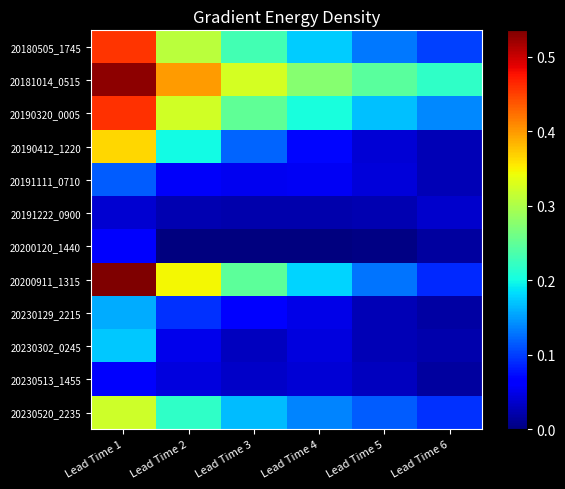

Reading left to right, what are all the values shown in this chart?

20180505_1745: Lead Time 1=0.5	Lead Time 2=0.3	Lead Time 3=0.2	Lead Time 4=0.2	Lead Time 5=0.1	Lead Time 6=0.1
20181014_0515: Lead Time 1=0.5	Lead Time 2=0.4	Lead Time 3=0.3	Lead Time 4=0.3	Lead Time 5=0.2	Lead Time 6=0.2
20190320_0005: Lead Time 1=0.5	Lead Time 2=0.3	Lead Time 3=0.3	Lead Time 4=0.2	Lead Time 5=0.2	Lead Time 6=0.1
20190412_1220: Lead Time 1=0.4	Lead Time 2=0.2	Lead Time 3=0.1	Lead Time 4=0.1	Lead Time 5=0.0	Lead Time 6=0.0
20191111_0710: Lead Time 1=0.1	Lead Time 2=0.1	Lead Time 3=0.1	Lead Time 4=0.1	Lead Time 5=0.0	Lead Time 6=0.0
20191222_0900: Lead Time 1=0.0	Lead Time 2=0.0	Lead Time 3=0.0	Lead Time 4=0.0	Lead Time 5=0.0	Lead Time 6=0.0
20200120_1440: Lead Time 1=0.1	Lead Time 2=0.0	Lead Time 3=0.0	Lead Time 4=0.0	Lead Time 5=0.0	Lead Time 6=0.0
20200911_1315: Lead Time 1=0.5	Lead Time 2=0.3	Lead Time 3=0.2	Lead Time 4=0.2	Lead Time 5=0.1	Lead Time 6=0.1
20230129_2215: Lead Time 1=0.2	Lead Time 2=0.1	Lead Time 3=0.1	Lead Time 4=0.0	Lead Time 5=0.0	Lead Time 6=0.0
20230302_0245: Lead Time 1=0.2	Lead Time 2=0.1	Lead Time 3=0.0	Lead Time 4=0.0	Lead Time 5=0.0	Lead Time 6=0.0
20230513_1455: Lead Time 1=0.1	Lead Time 2=0.0	Lead Time 3=0.0	Lead Time 4=0.0	Lead Time 5=0.0	Lead Time 6=0.0
20230520_2235: Lead Time 1=0.3	Lead Time 2=0.2	Lead Time 3=0.2	Lead Time 4=0.1	Lead Time 5=0.1	Lead Time 6=0.1